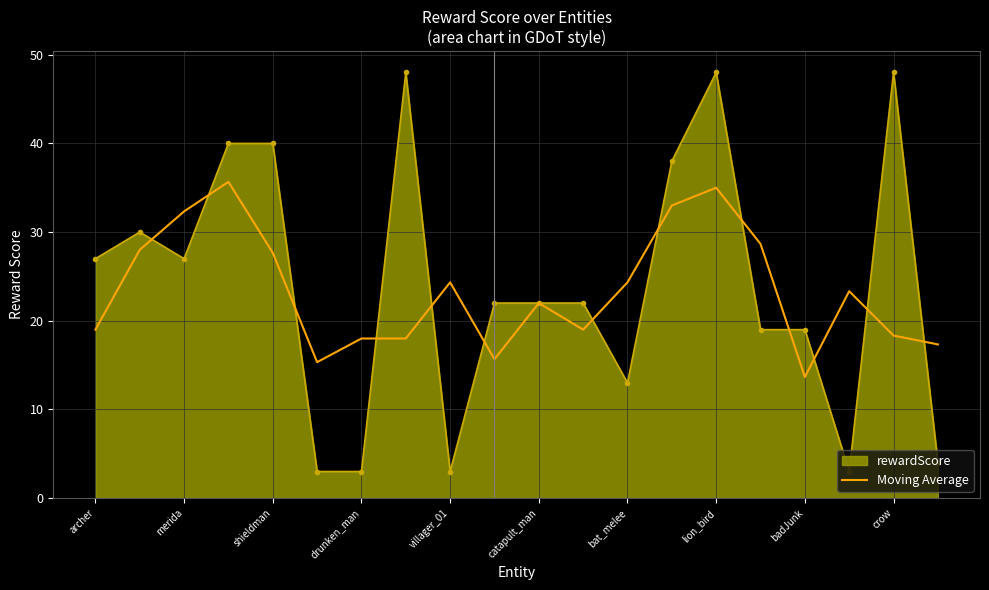

List the series in order of their peak value, highest first.

rewardScore, Moving Average